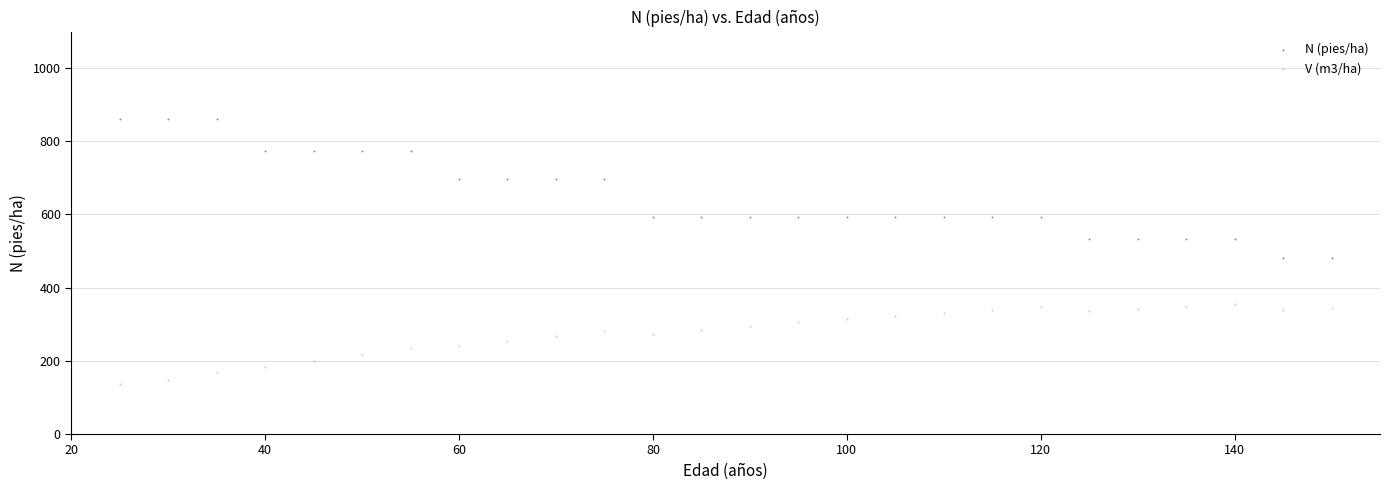

Which series has the largest Y range (max minus min)?

N (pies/ha)